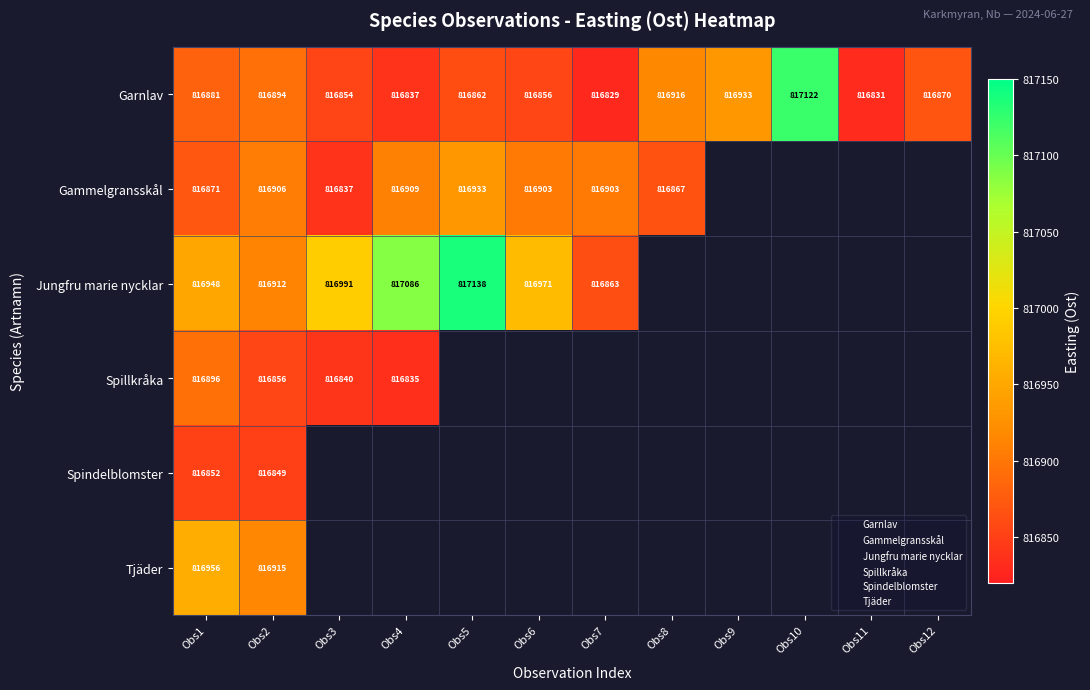

Which has a higher value, Obs4 or Obs3?

Obs3